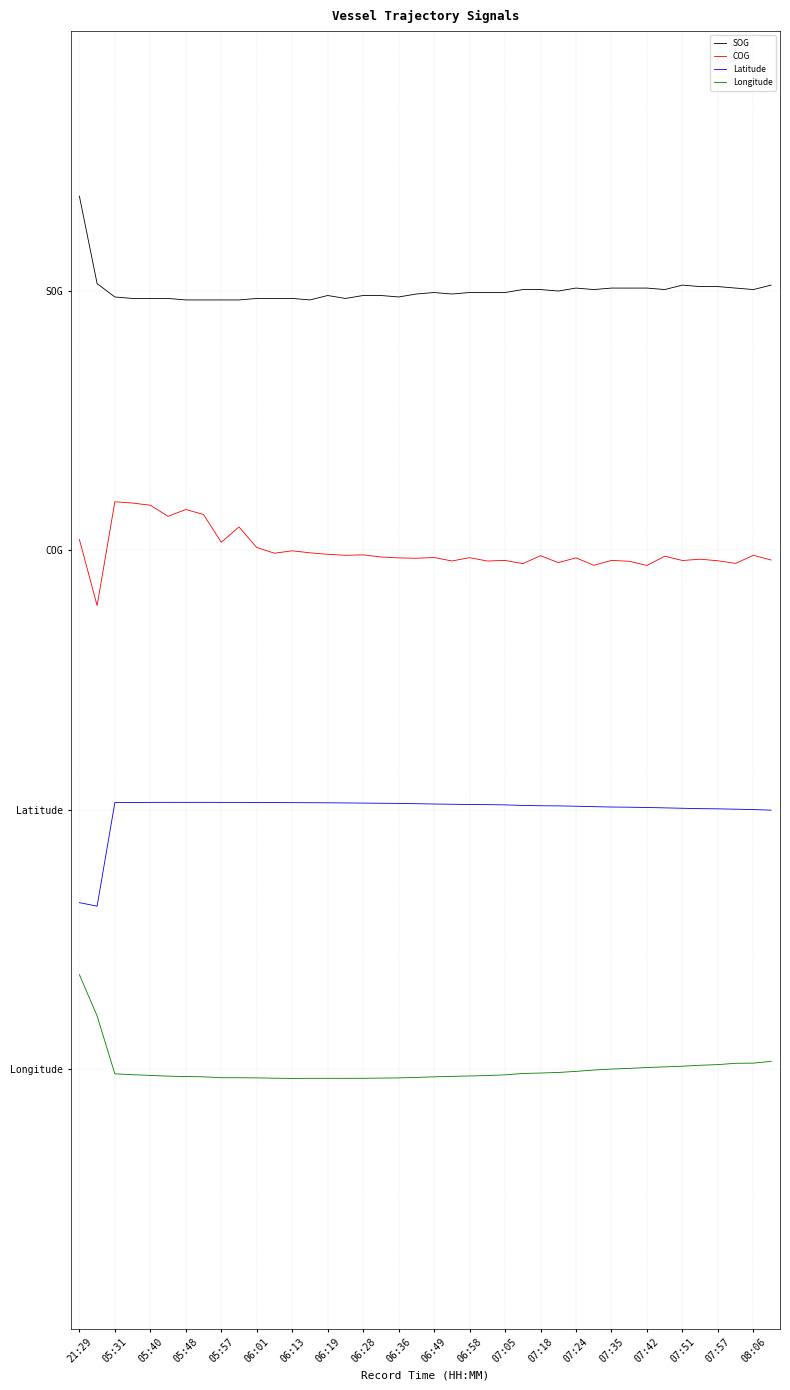

List the series in order of their peak value, lowest first.

Longitude, Latitude, COG, SOG